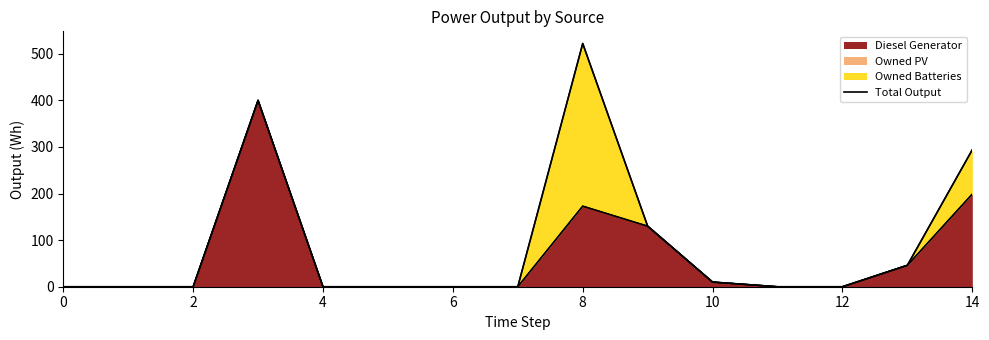

Between 10 and 8, which is larger?

8